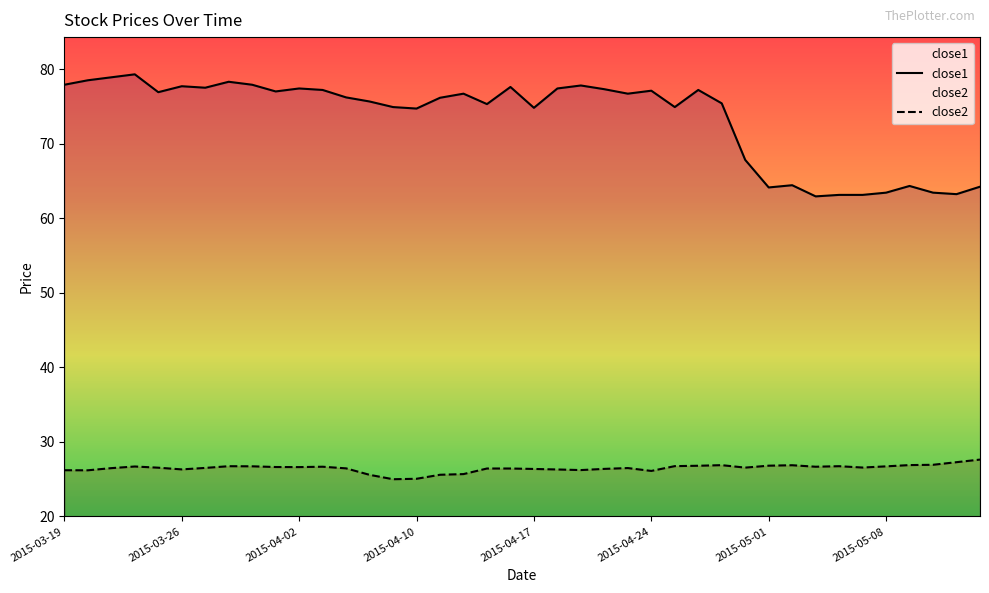

Where is close1 nearest to the value 71?

29